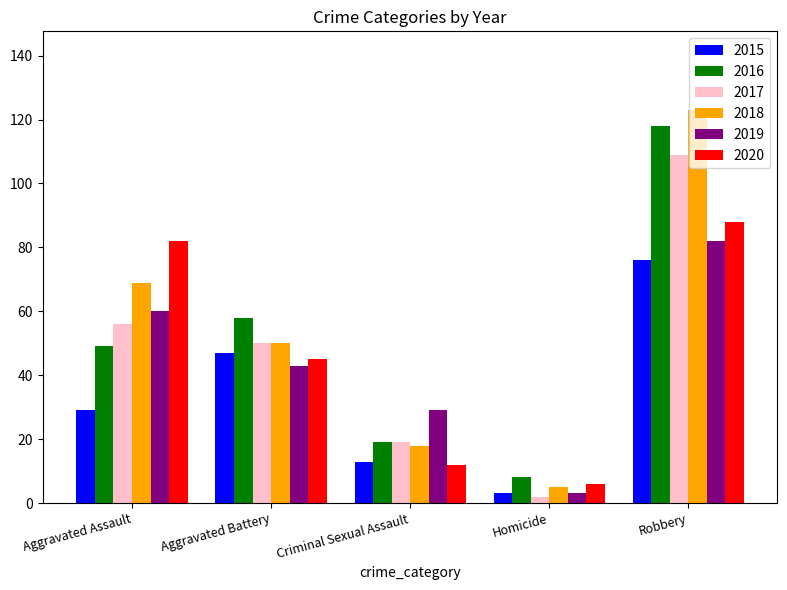

What is the label of the 2nd bar from the left?

Aggravated Battery